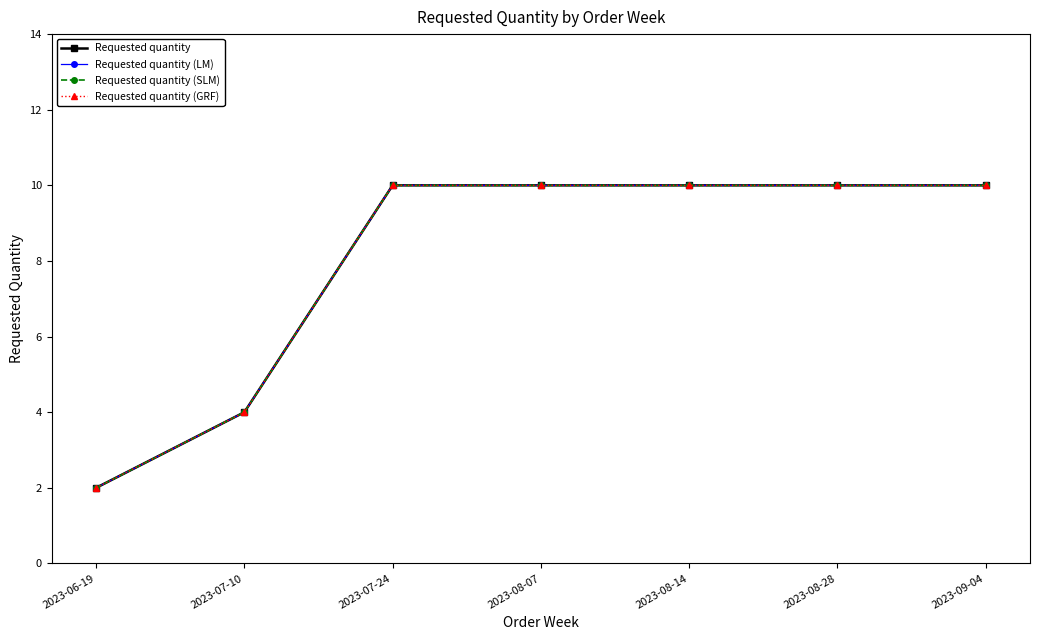

What is the difference between the second highest and minimum values in the Requested quantity (GRF) series?

8